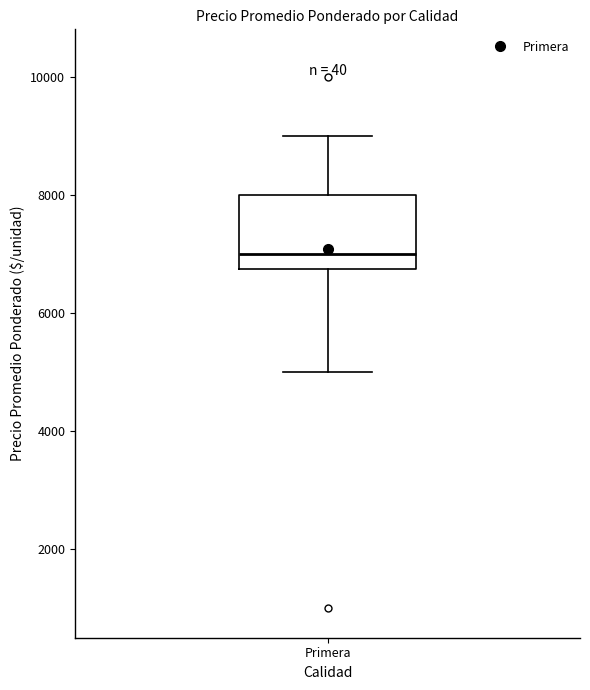

Transcribe this box plot: give where the median line is, the range the box spans, and where the two whiskers end, as read against the y-axis. The values are not printed on the chart, so give them approximately, as read against the axis.

median 7000, box 6800 to 8000, whiskers 5000 to 9000